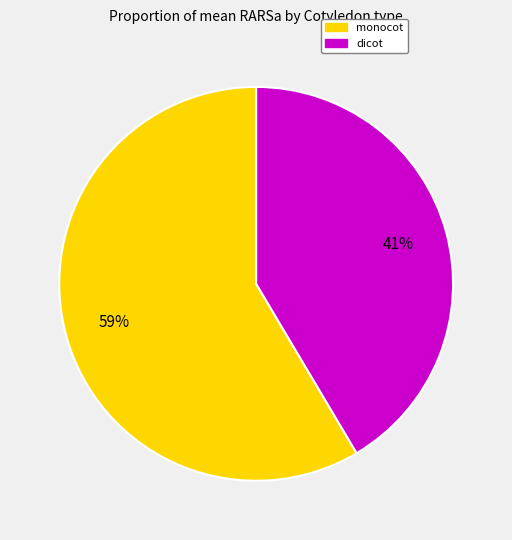

To the nearest percent, what is the average slice percentage?

50%